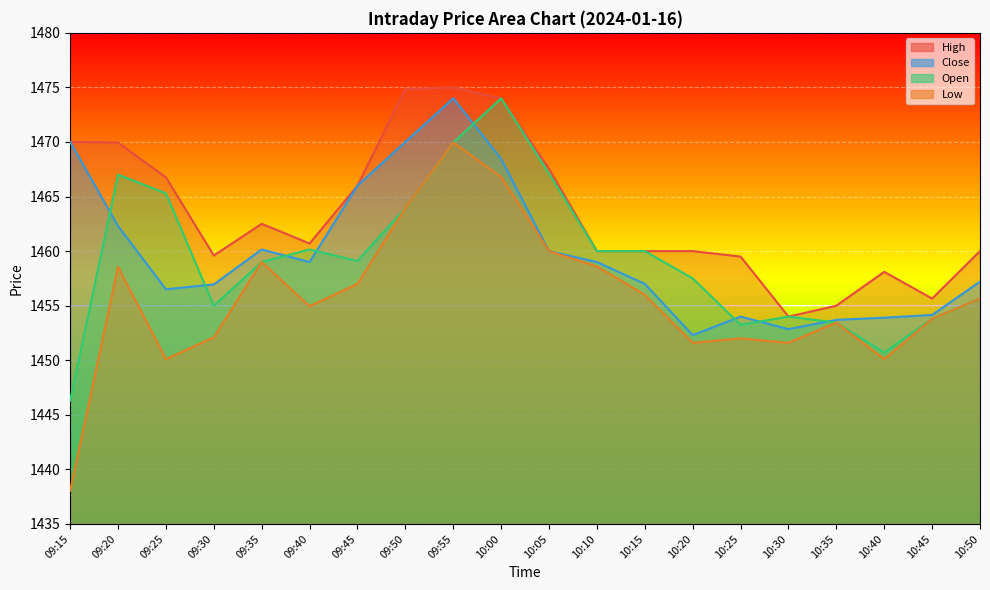

What position from the right is 10:05?

10